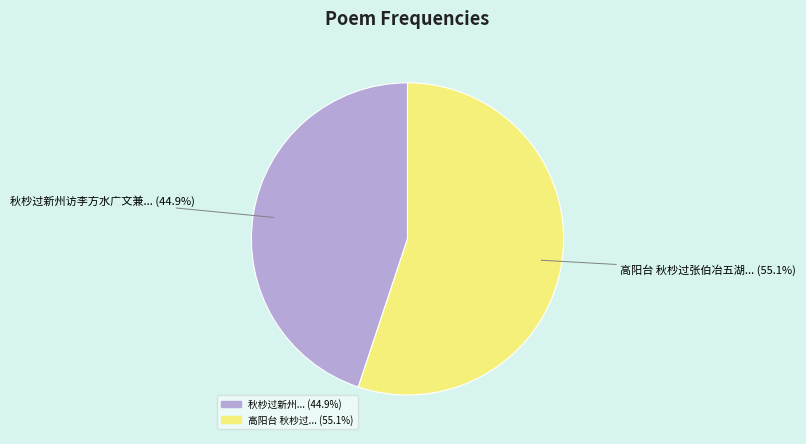

Is there any slice that represents more than half of the pie?

Yes